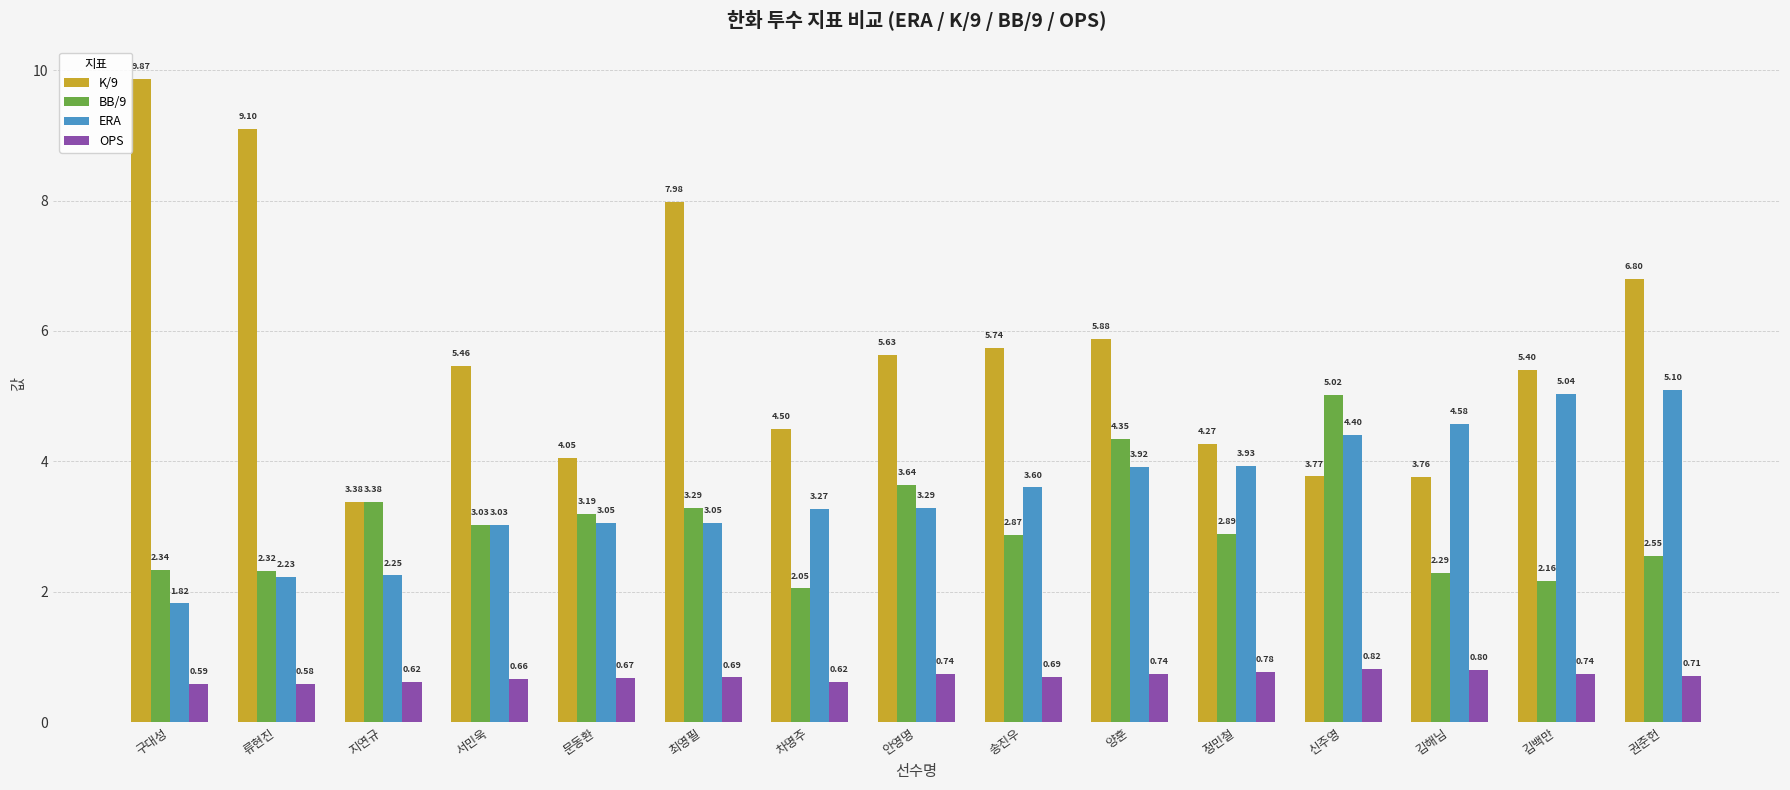

What is the highest value of the OPS series?

0.8